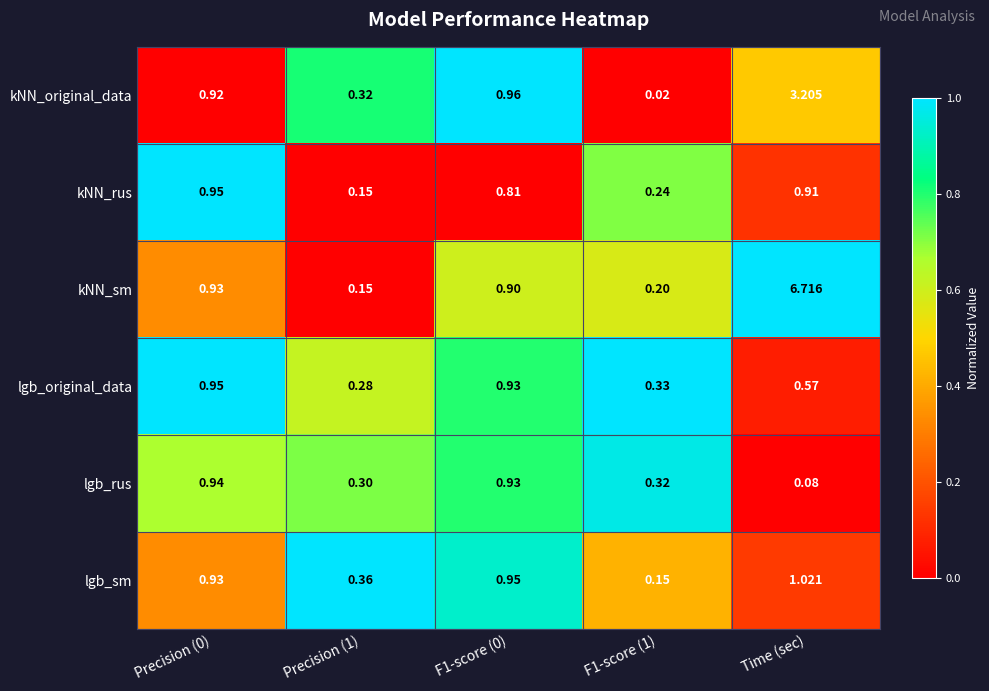

Which category has the highest value in the lgb_sm series?

Time (sec)